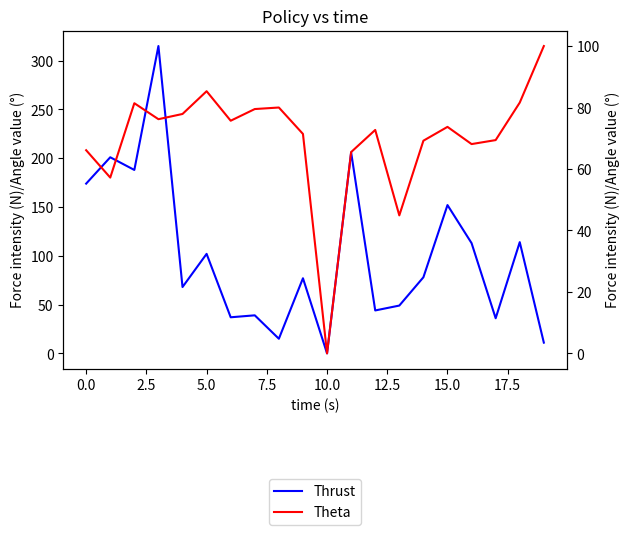

True or false: Bat Dot% and Balls Played cross at least once.

True